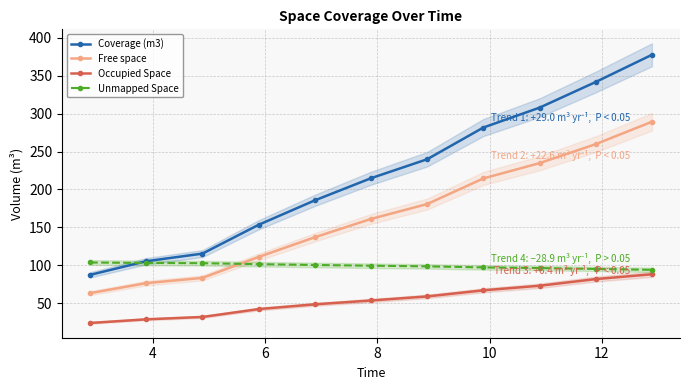

What is the value of the Coverage (m3) point at the 7th from the left?

239.8